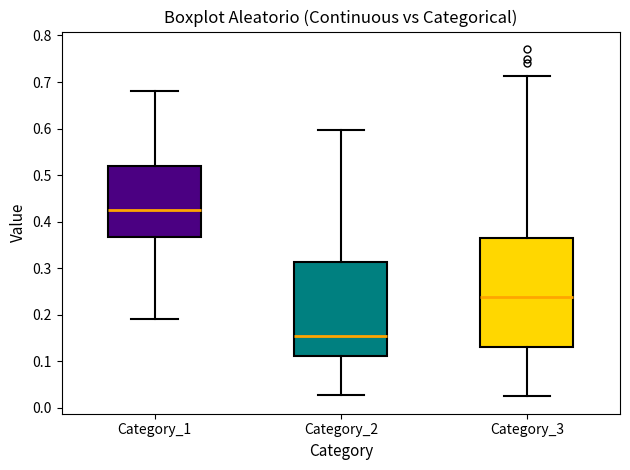

Reading left to right, read every box against the y-axis: the position of its median line, the range the box covers, and the ends of its whiskers. The values are not printed on the chart, so give them approximately, as read against the axis.

Category_1: median 0.43, box 0.37 to 0.52, whiskers 0.19 to 0.68
Category_2: median 0.15, box 0.11 to 0.31, whiskers 0.03 to 0.60
Category_3: median 0.24, box 0.13 to 0.36, whiskers 0.02 to 0.71